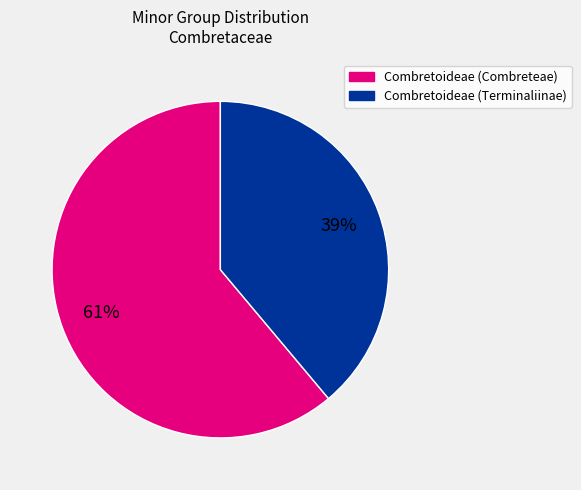

Approximately how many times larger is the value at Combretoideae (Terminaliinae) compared to Combretoideae (Combreteae)?

0.6